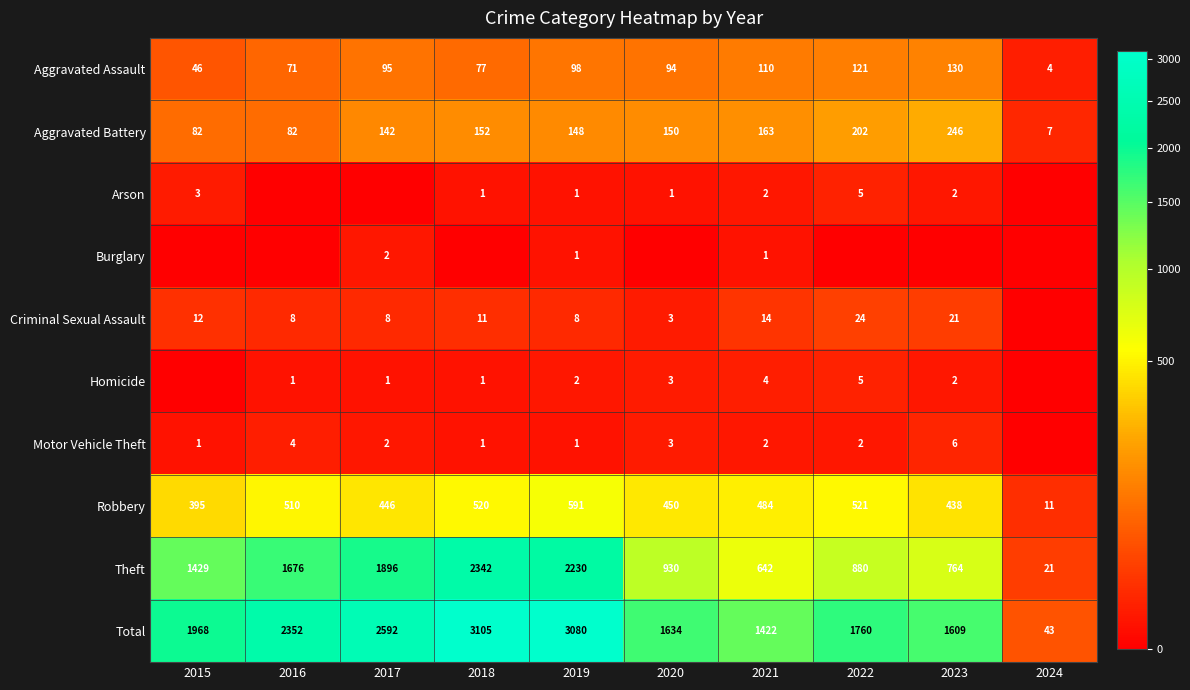

What is the total value across all series at 2019?

6160